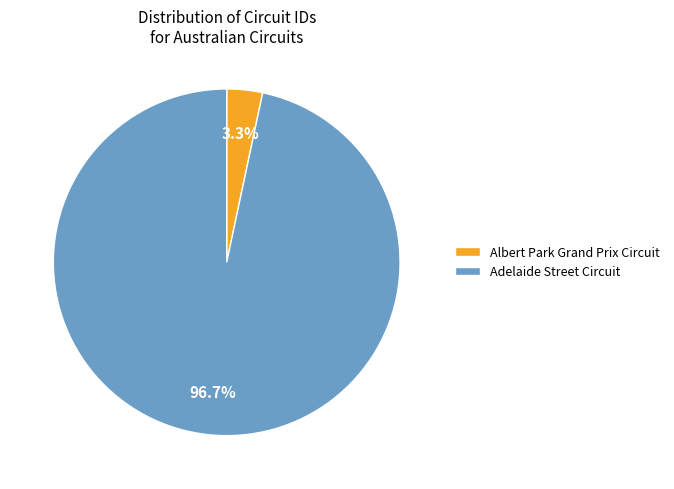

Which category has the smallest portion of the pie?

Albert Park Grand Prix Circuit